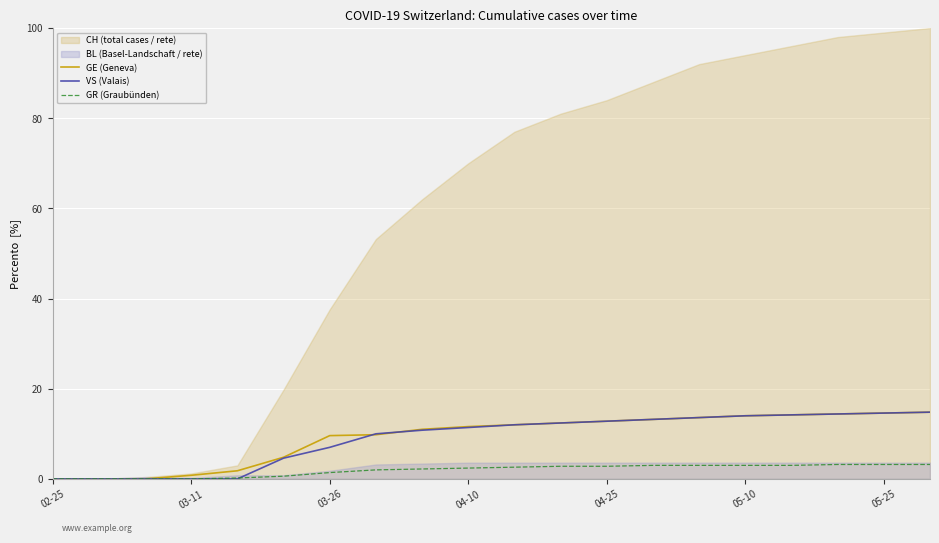

What is the maximum value for GE (Geneva)?

14.8